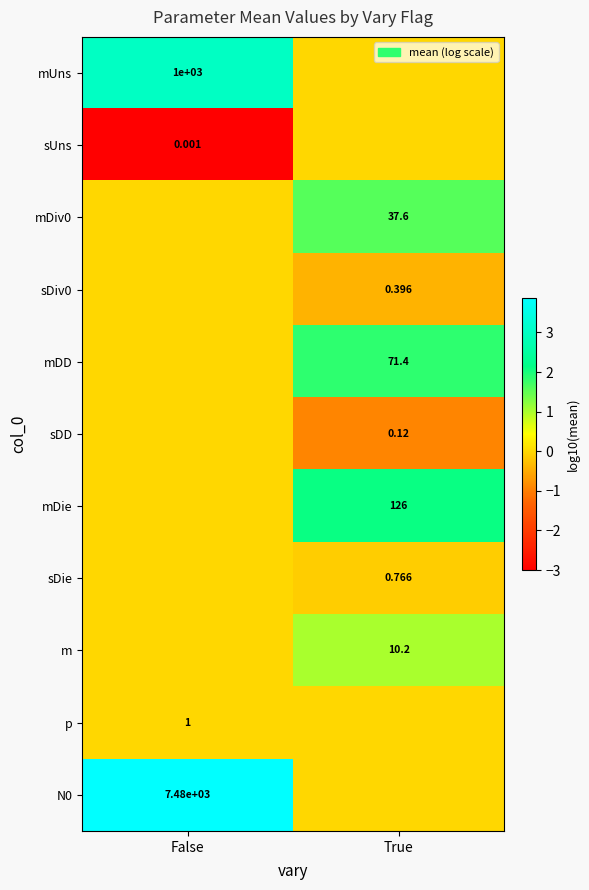

How many values in mUns are above zero?

1